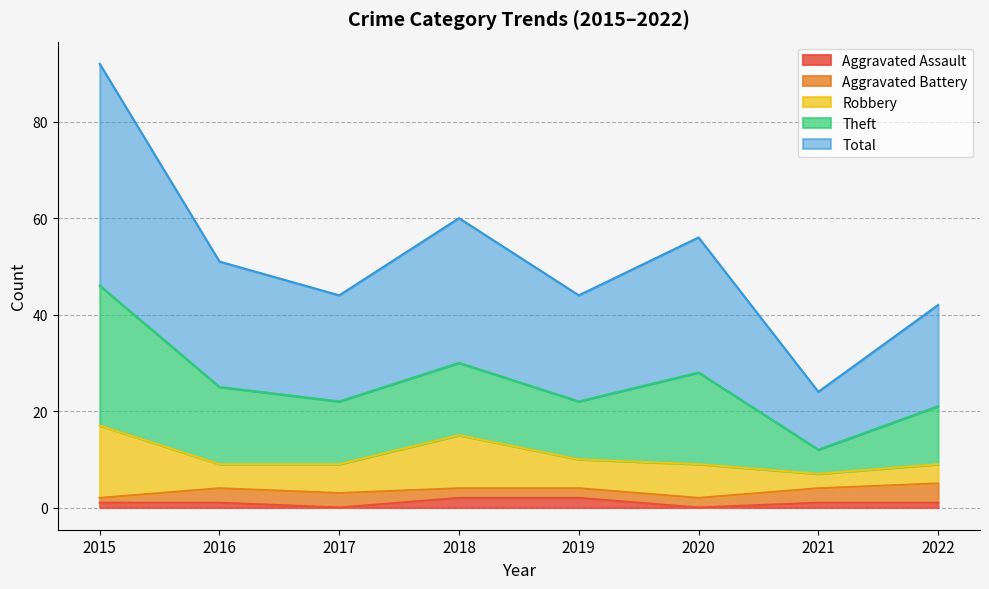

Which has a higher value, 2015 or 2022?

2015